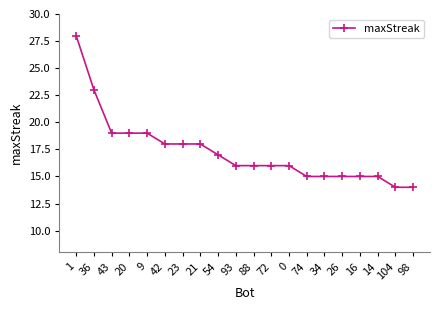

What is the sum of the values at 9 and 98?

33